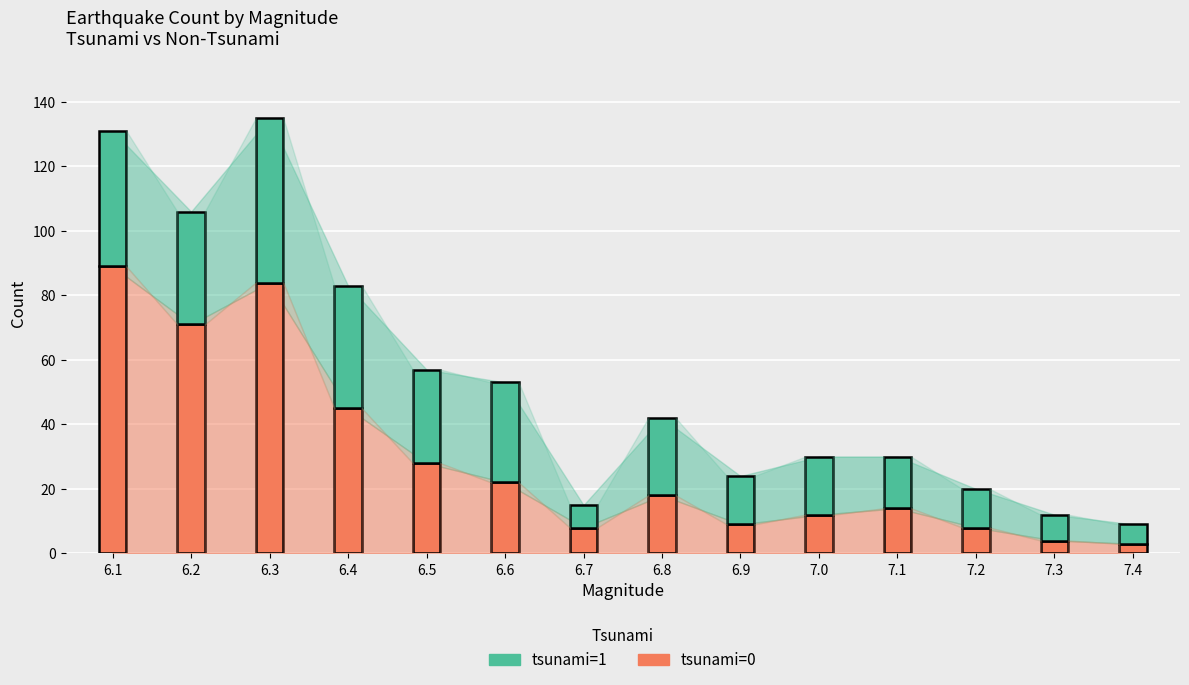

Which label corresponds to the smallest value in the chart?

7.4